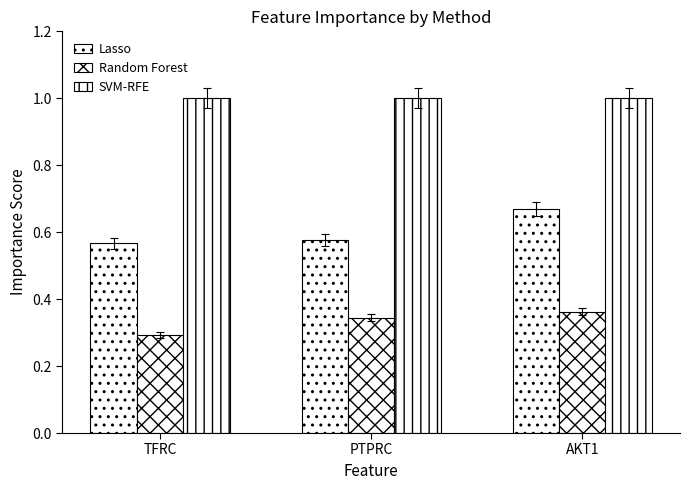

Rank the series by their average value, from lowest to highest.

Random Forest, Lasso, SVM-RFE